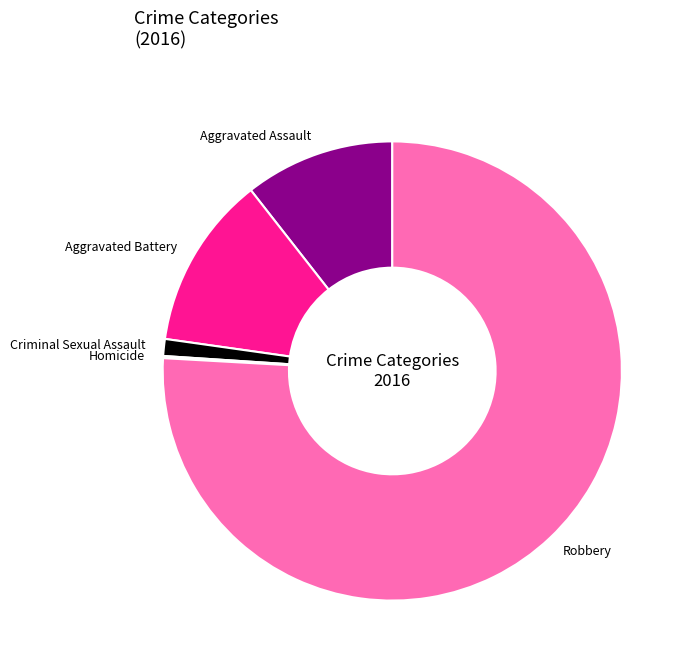

The Robbery slice represents 76% of the pie. True or false?

True